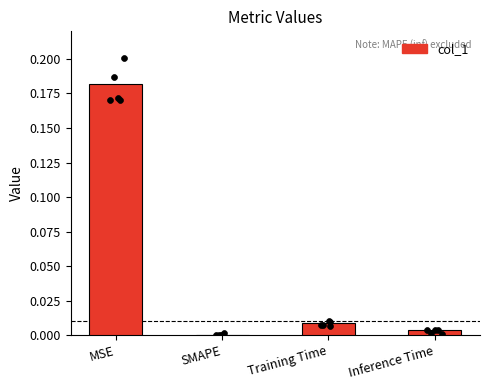

Which has a higher value, MSE or Inference Time?

MSE